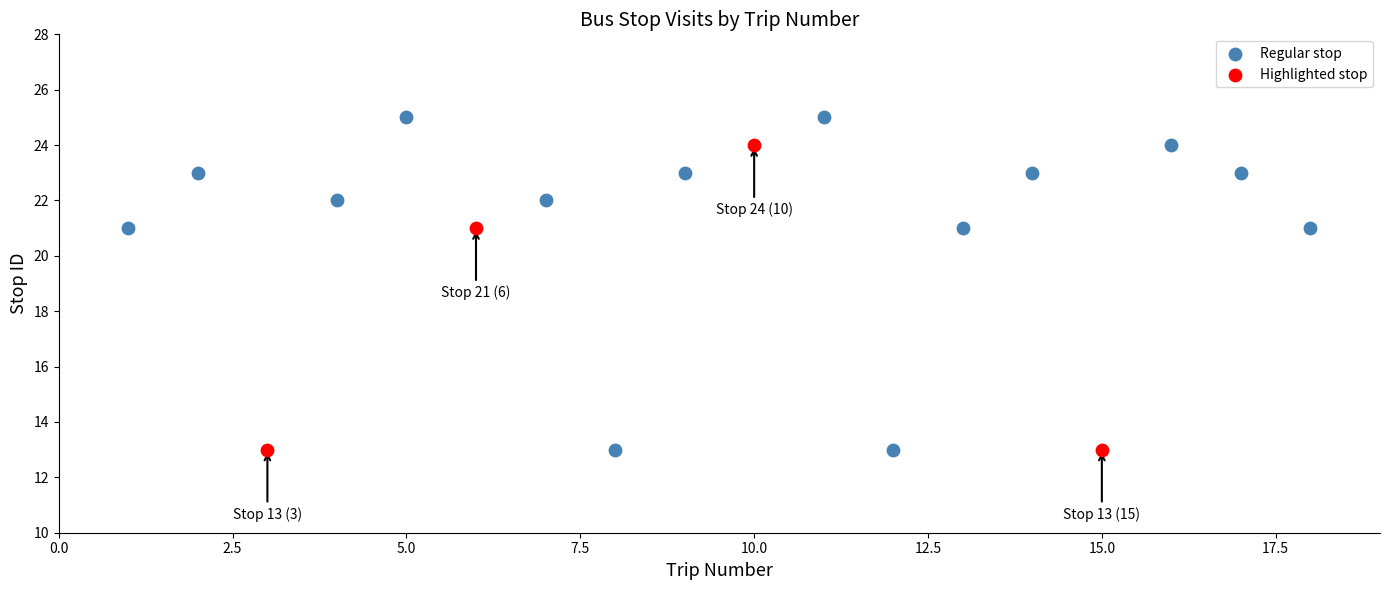

Which series has the largest Y range (max minus min)?

Regular stop